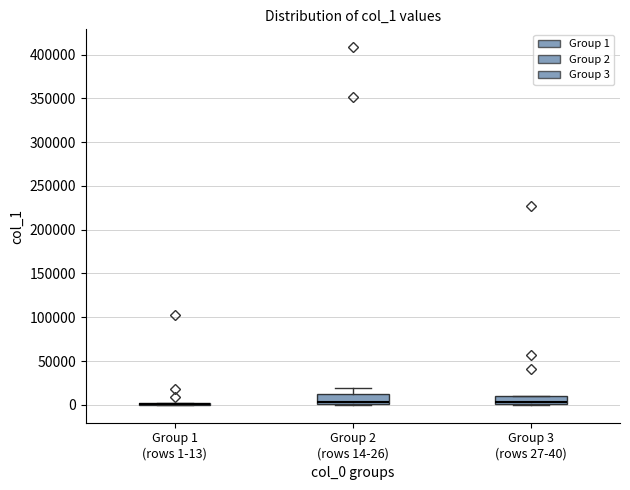

Where does the median line of the box for Group 2 (rows 14-26) sit on the y-axis? The values are not printed on the chart, so give them approximately, as read against the axis.

5000